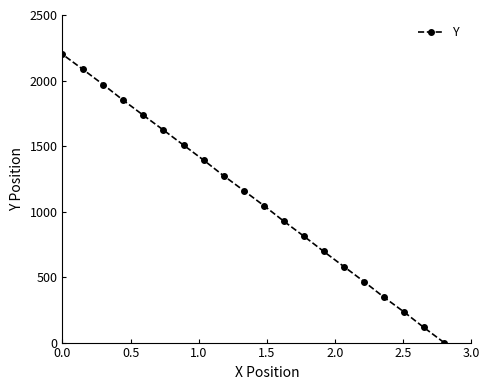

What is the difference between the maximum and minimum values?

2200.0